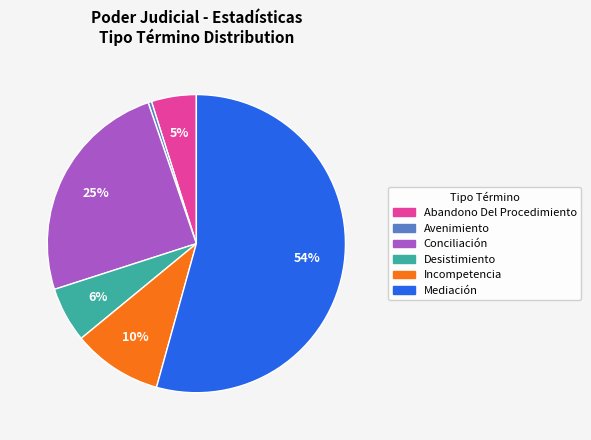

To the nearest percent, what is the average slice percentage?

17%